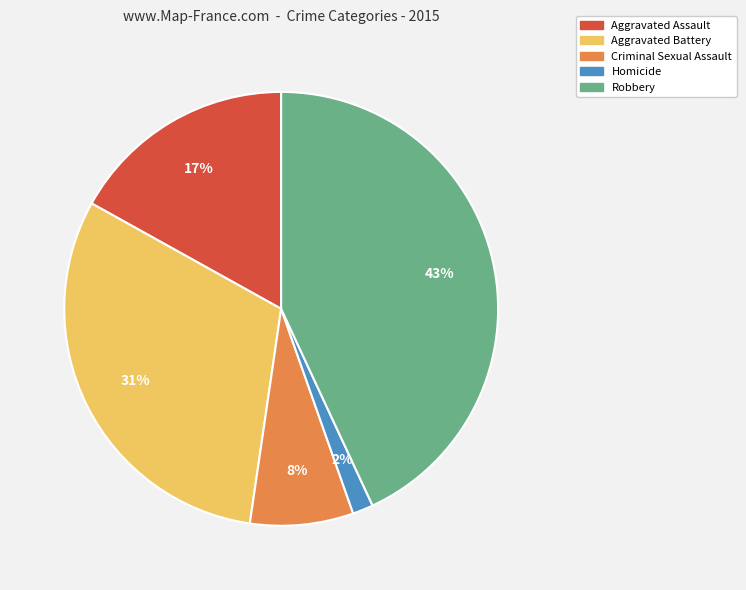

To the nearest percent, what is the difference between the Aggravated Assault and Robbery slice percentages?

26%